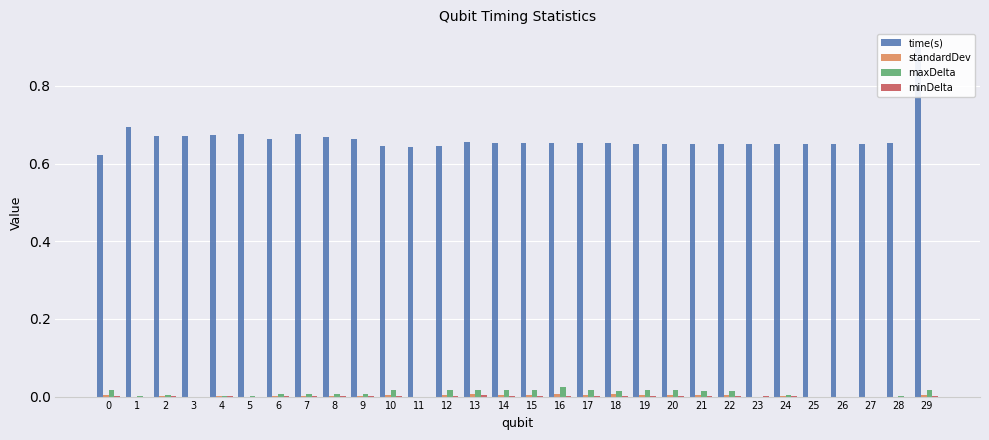

How many bars are there in each group?

4